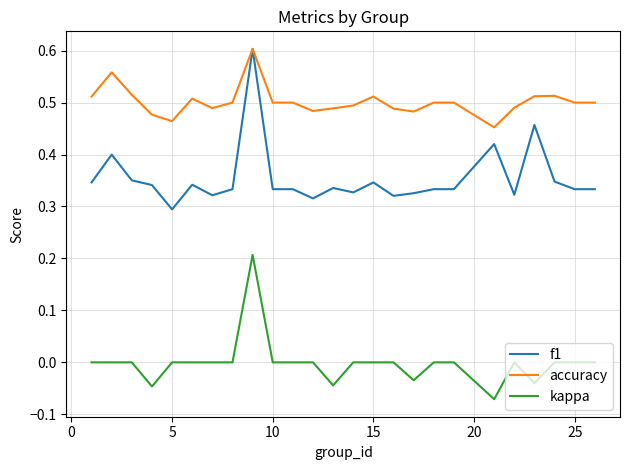

Which series has the widest spread of values?

f1